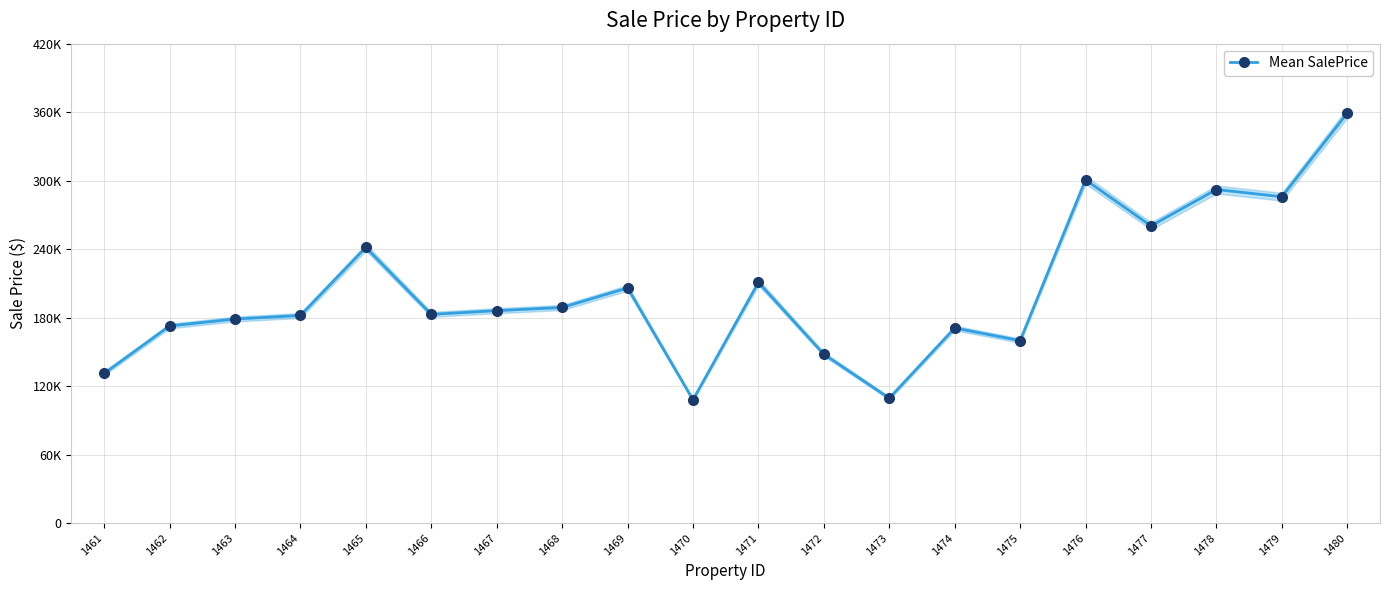

Approximately how many times larger is the value at 1477 compared to 1468?

1.4